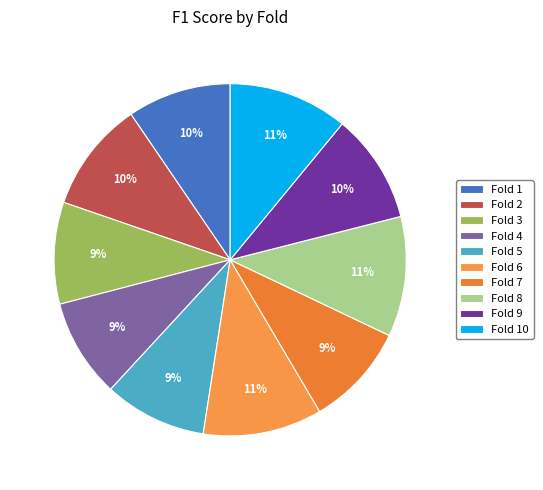

Between Fold 2 and Fold 9, which is larger?

Fold 2